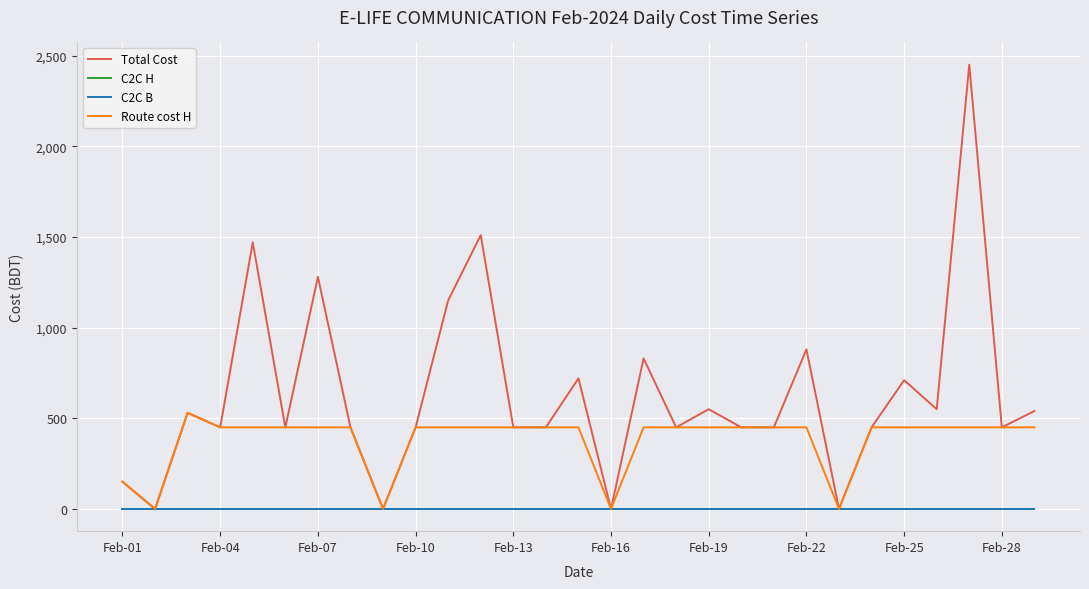

Is this an area chart (filled region under the line)?

No